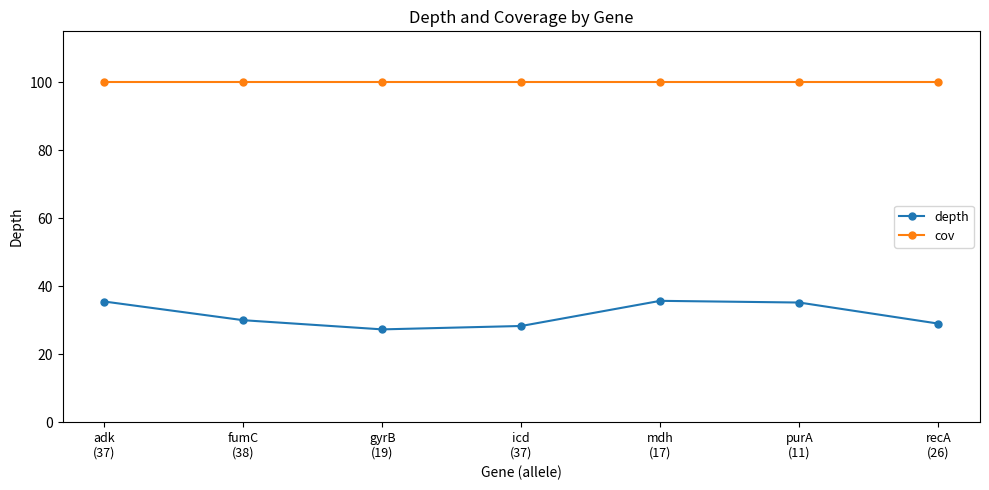

What is the difference between the maximum and minimum values in the depth series?

8.4